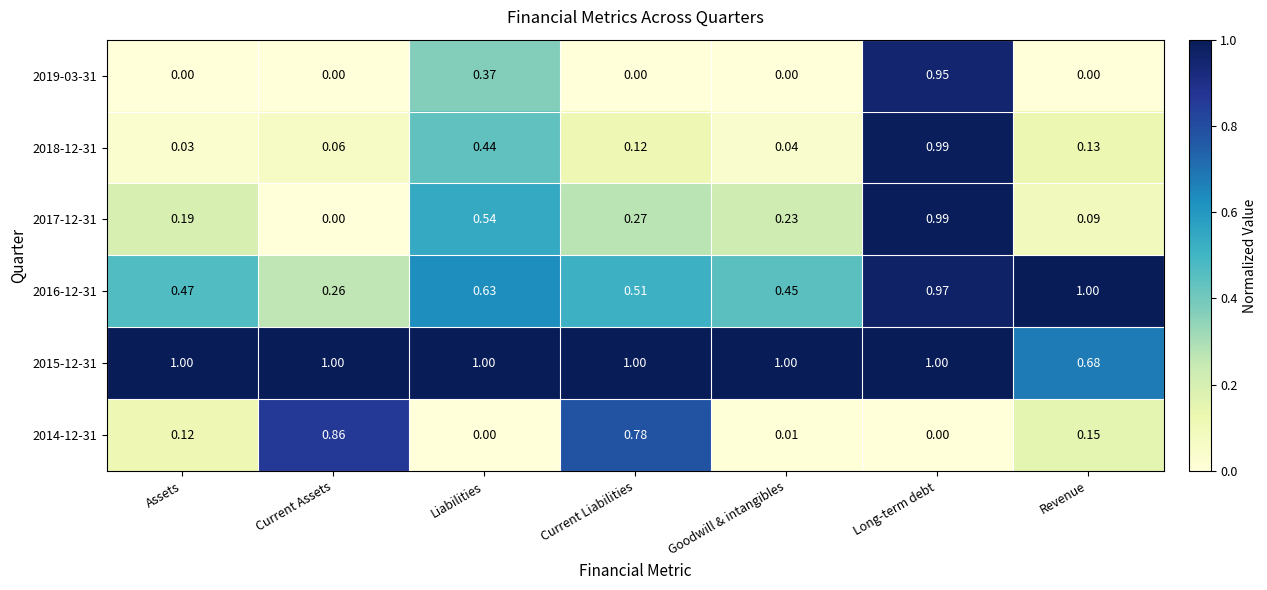

What is the total value across all series at Current Assets?

2.2